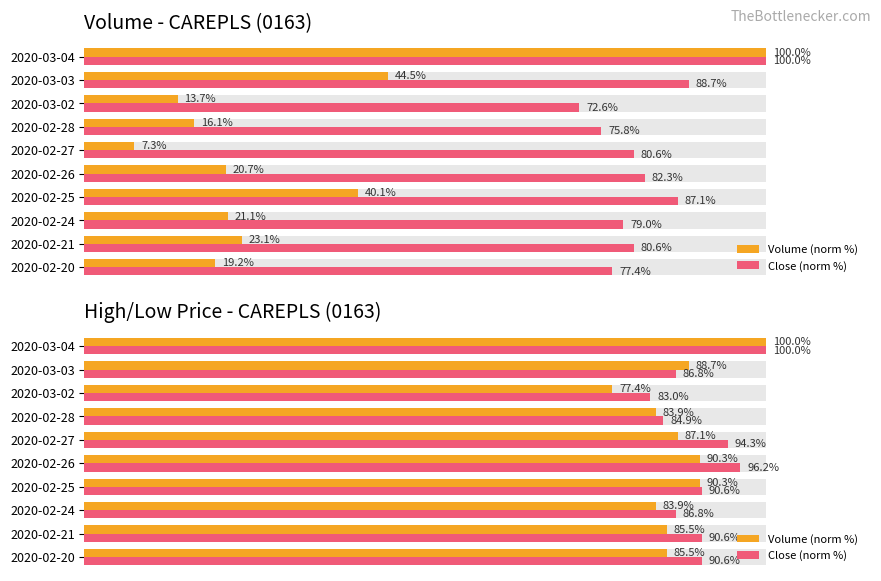

The value of Close (norm %) at 60 is 62.0. True or false?

False